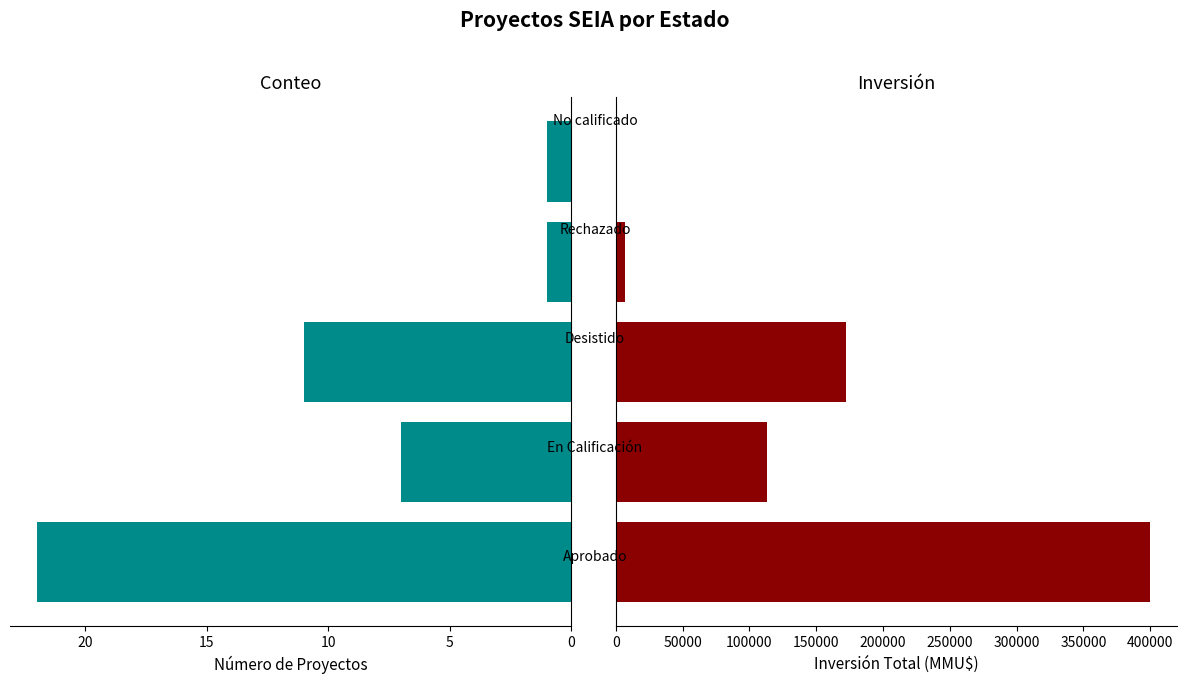

What is the greatest value displayed?

399954